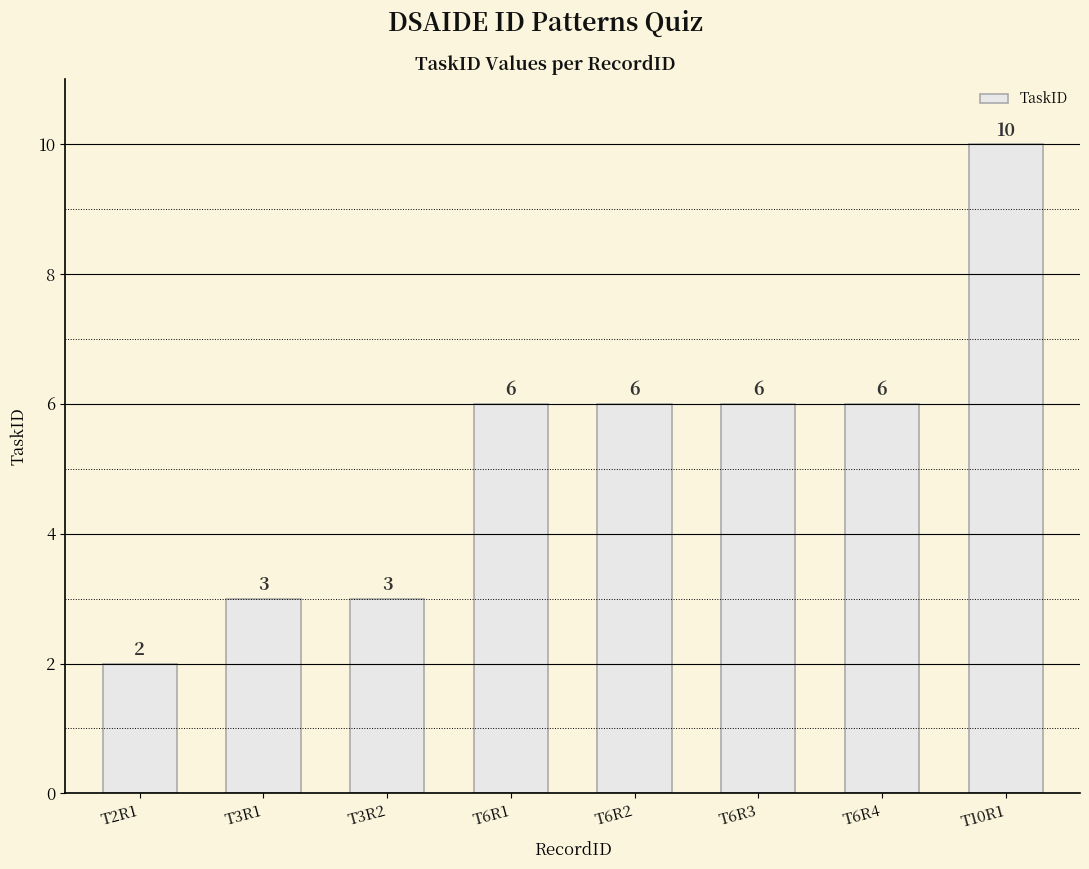

What is the label of the 6th bar from the left?

T6R3